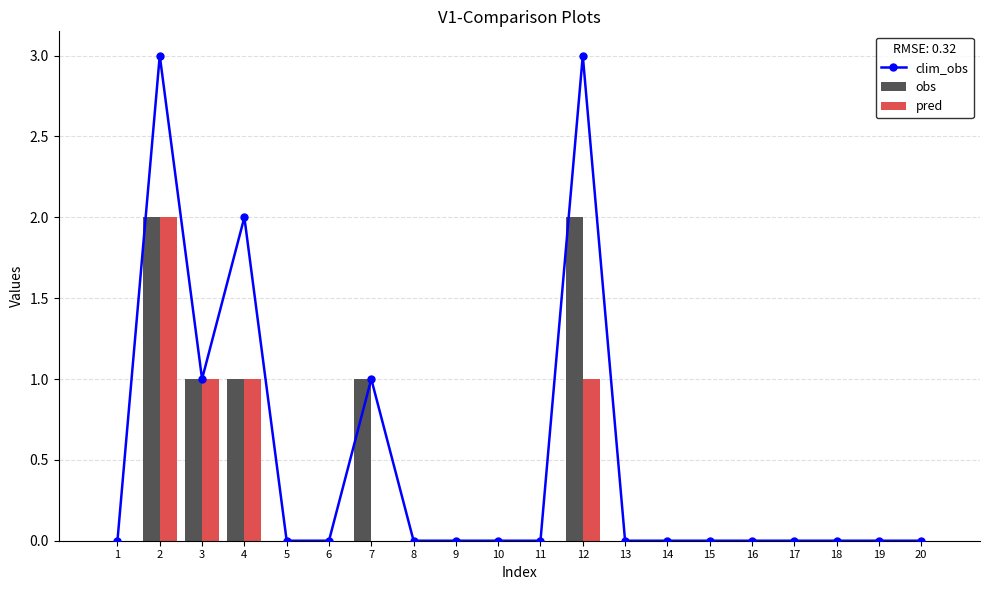

At 6, list the series in order from smallest to largest.

clim_obs, obs, pred